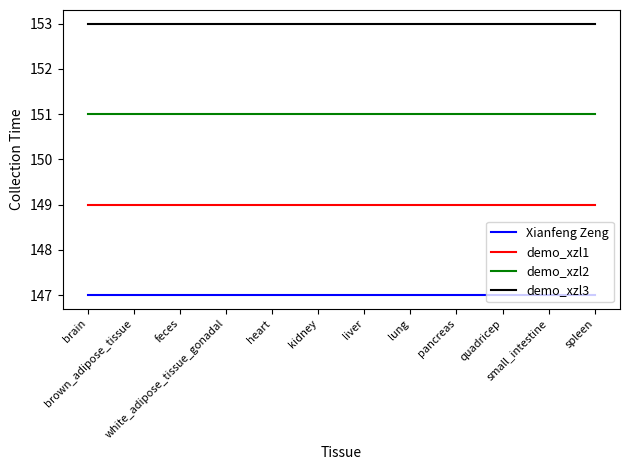

Reading left to right, what are all the values shown in this chart?

Xianfeng Zeng: brain=147	brown_adipose_tissue=147	feces=147	white_adipose_tissue_gonadal=147	heart=147	kidney=147	liver=147	lung=147	pancreas=147	quadricep=147	small_intestine=147	spleen=147
demo_xzl1: brain=149	brown_adipose_tissue=149	feces=149	white_adipose_tissue_gonadal=149	heart=149	kidney=149	liver=149	lung=149	pancreas=149	quadricep=149	small_intestine=149	spleen=149
demo_xzl2: brain=151	brown_adipose_tissue=151	feces=151	white_adipose_tissue_gonadal=151	heart=151	kidney=151	liver=151	lung=151	pancreas=151	quadricep=151	small_intestine=151	spleen=151
demo_xzl3: brain=153	brown_adipose_tissue=153	feces=153	white_adipose_tissue_gonadal=153	heart=153	kidney=153	liver=153	lung=153	pancreas=153	quadricep=153	small_intestine=153	spleen=153